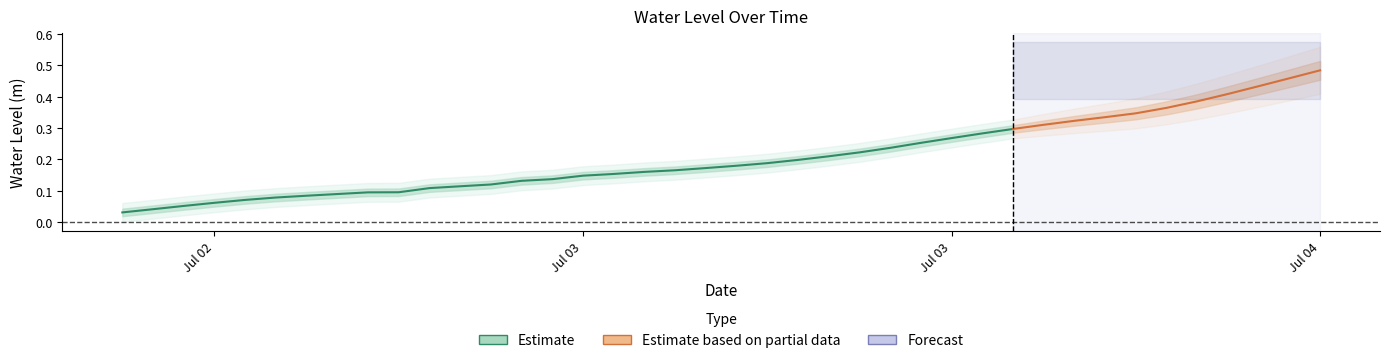

Which label corresponds to the smallest value in the chart?

Jul 02